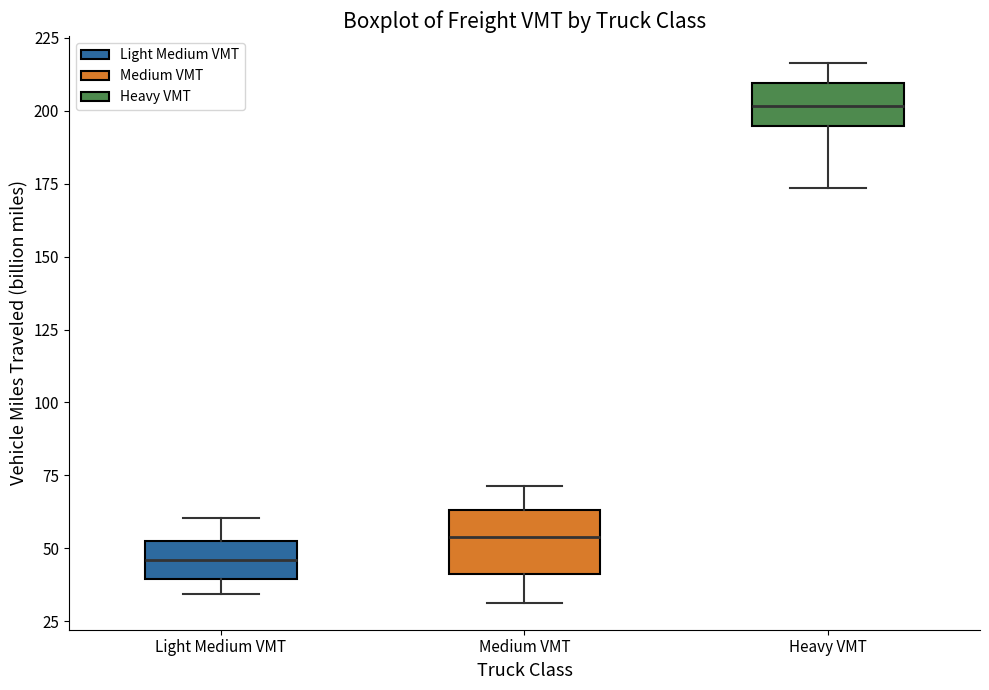

Where is the upper edge of the box for Light Medium VMT on the y-axis? The values are not printed on the chart, so give them approximately, as read against the axis.

55